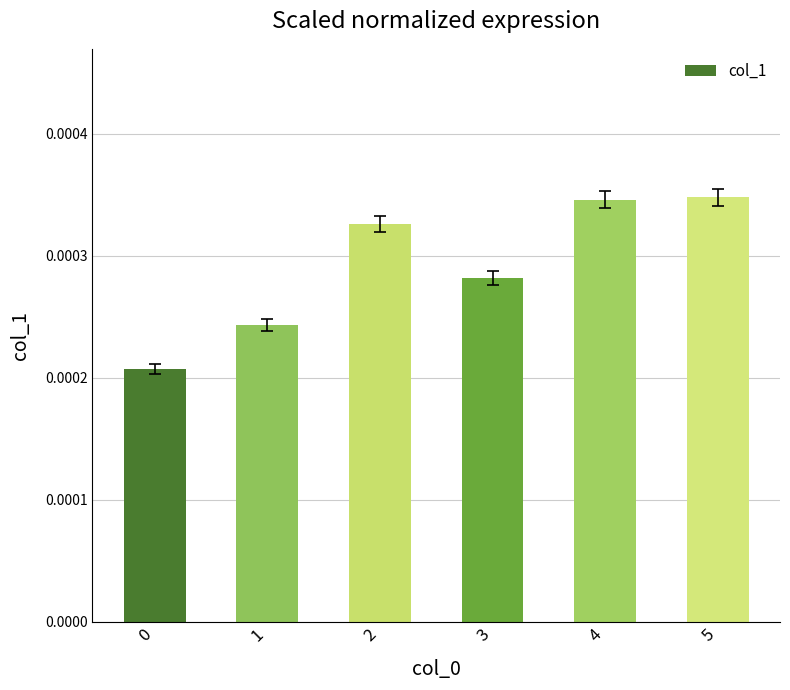

Count the values in the range 0 to 1.

6